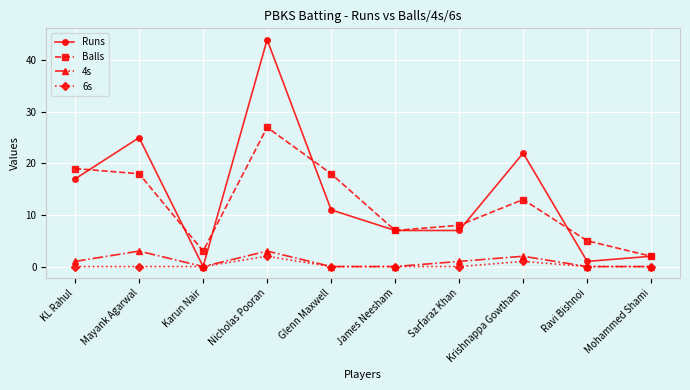

Reading right to left, extract all data points from this chart.

Runs: 2	1	22	7	7	11	44	0	25	17
Balls: 2	5	13	8	7	18	27	3	18	19
4s: 0	0	2	1	0	0	3	0	3	1
6s: 0	0	1	0	0	0	2	0	0	0